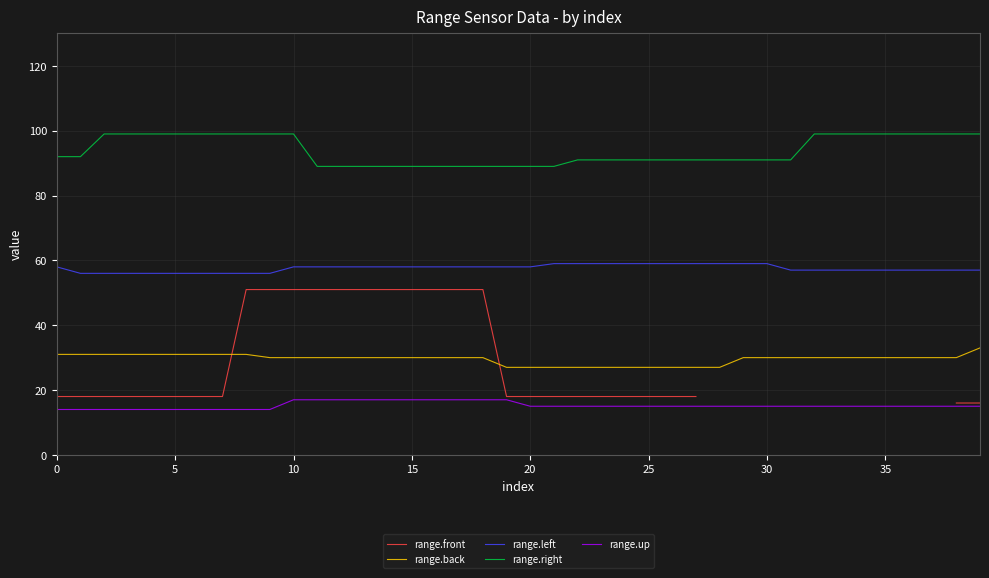

True or false: range.back and range.right cross at least once.

False